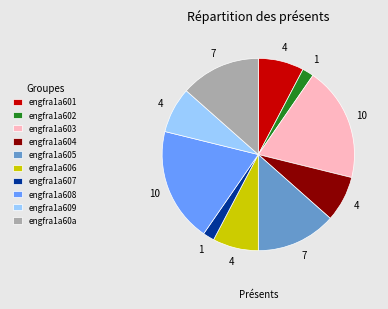

What is the ratio of the value at engfra1a60a to the value at engfra1a607?

7.0